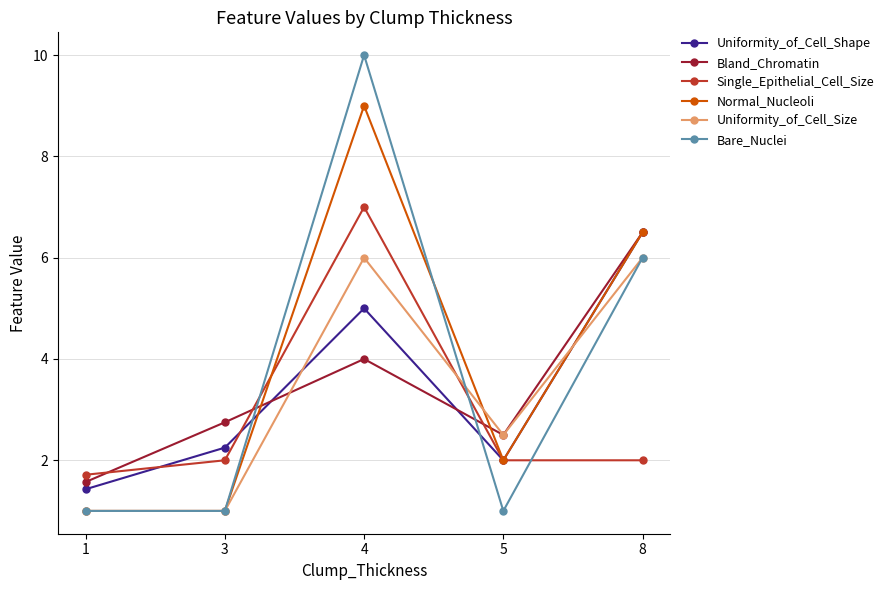

How many interior local peaks does the Bare_Nuclei series have?

1